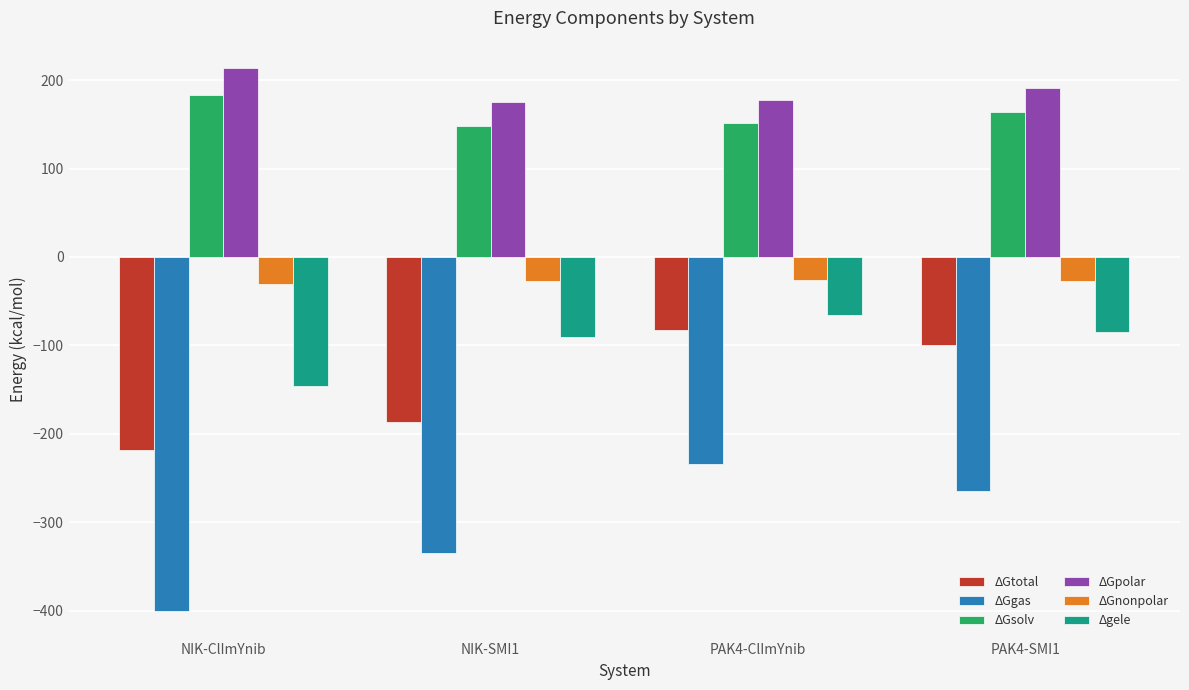

What is the difference between the ΔGnonpolar values at NIK-SMI1 and PAK4-SMI1?

0.3